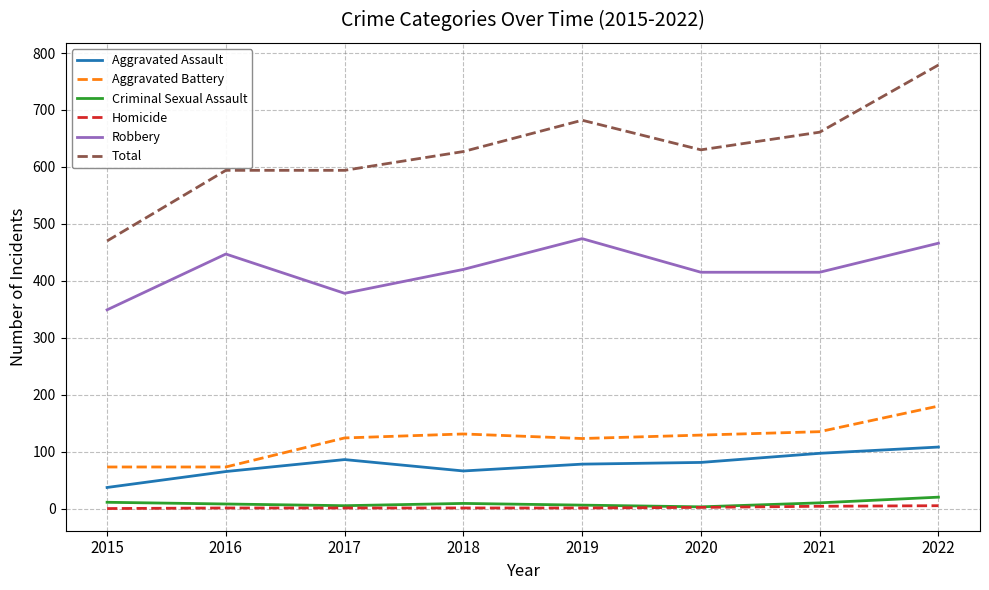

The value of Criminal Sexual Assault at 2021 is 10. True or false?

True